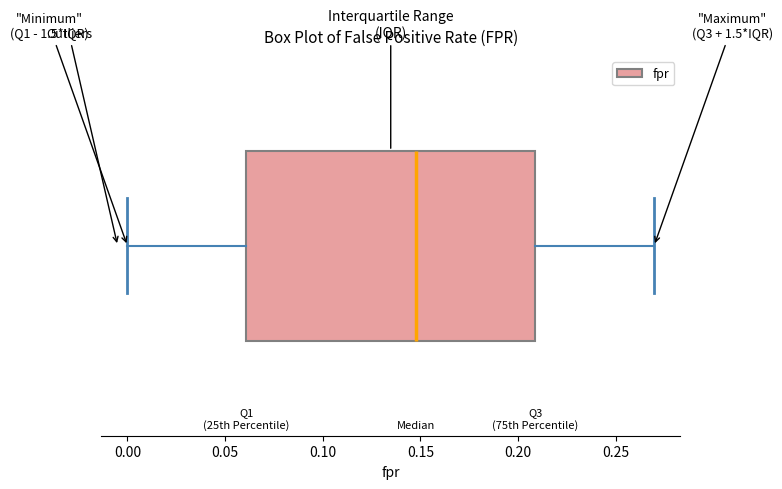

Where is the right edge of the box on the x-axis? The values are not printed on the chart, so give them approximately, as read against the axis.

0.21